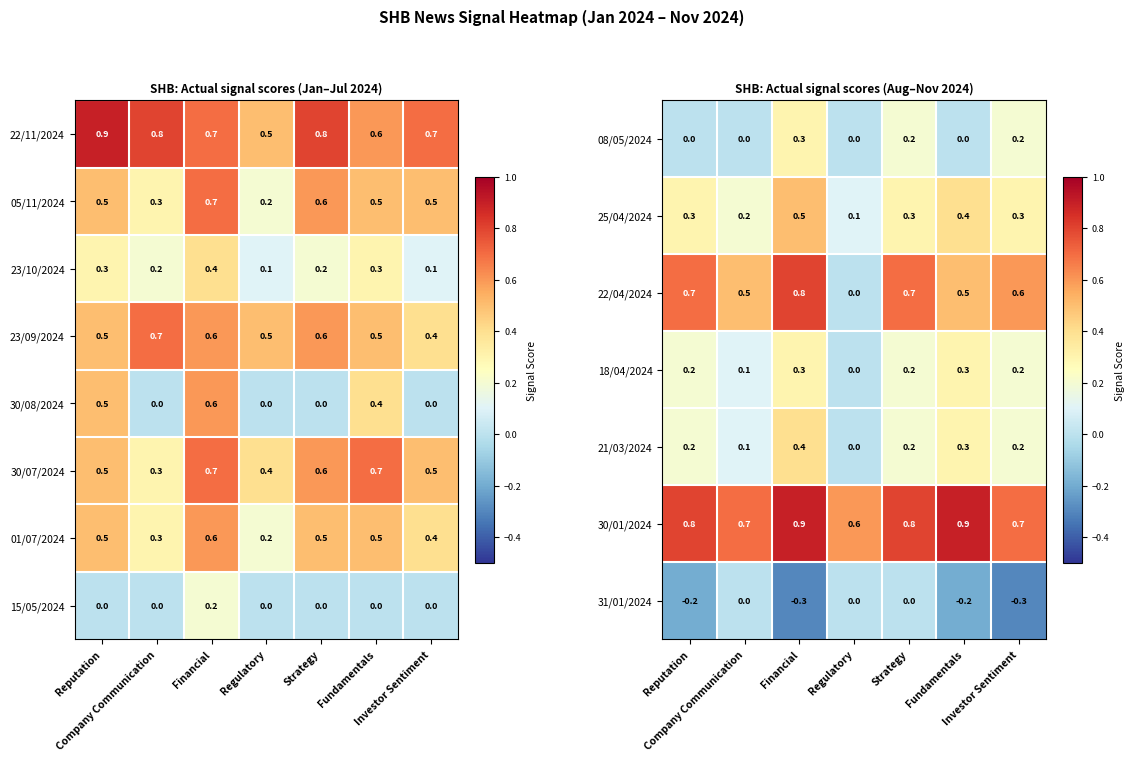

At which label does 21/03/2024 reach its peak?

Financial